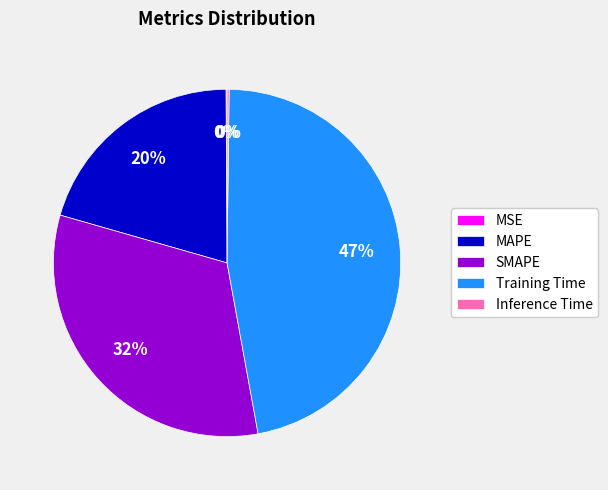

To the nearest percent, what is the difference between the largest and smallest slice percentages?

47%